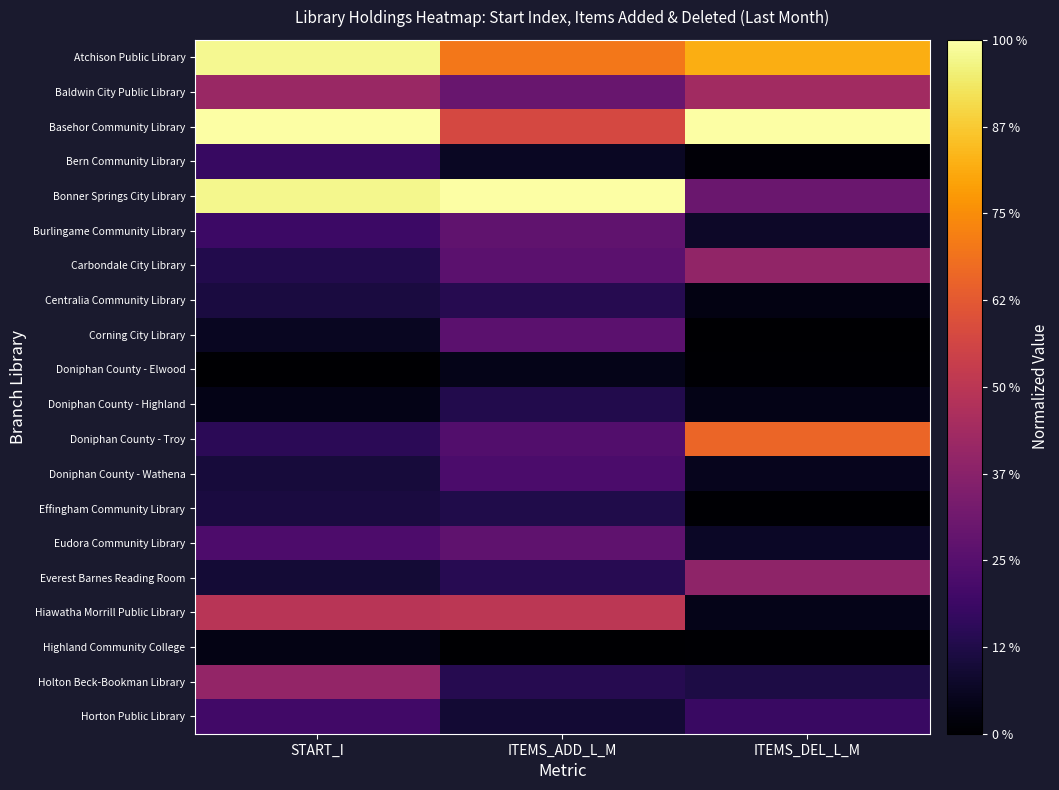

Which has a higher value, ITEMS_DEL_L_M or ITEMS_ADD_L_M?

ITEMS_DEL_L_M